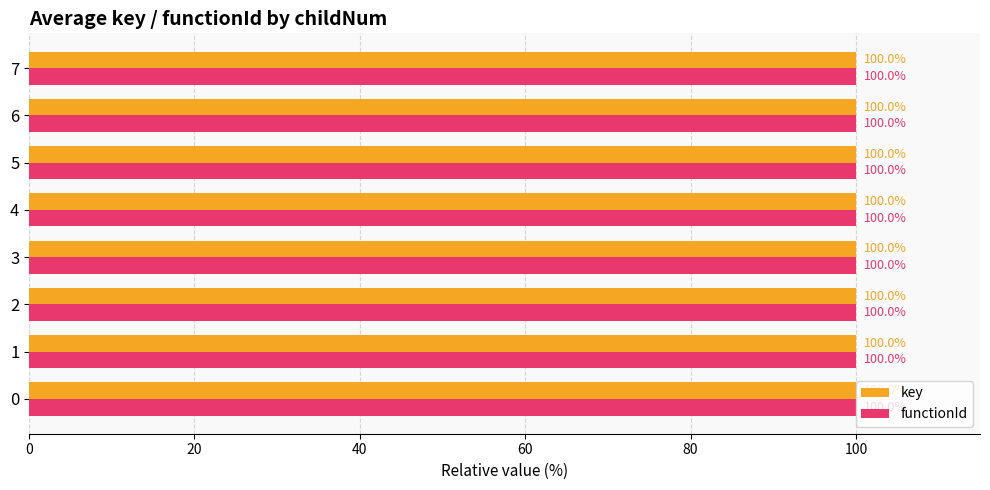

At which category does the chart reach its peak across all series?

7